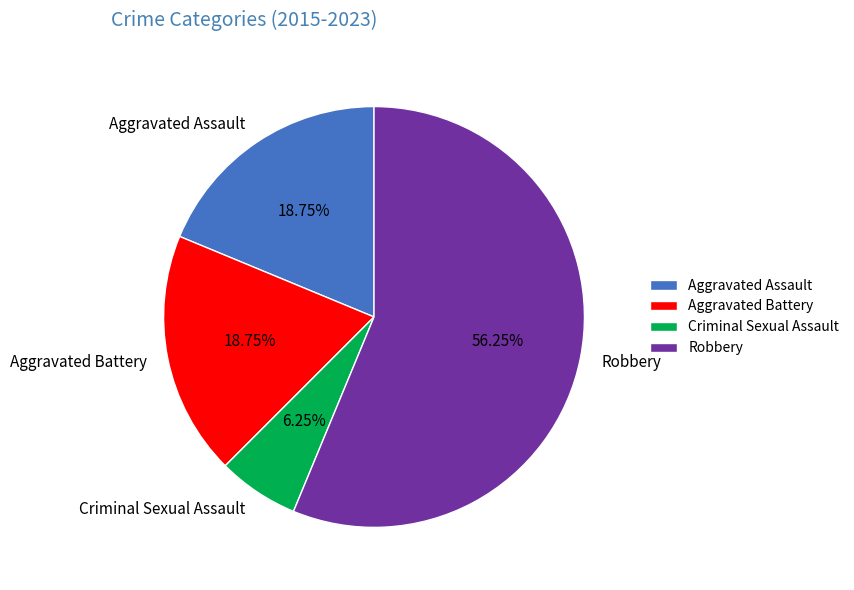

Approximately how many times larger is the value at Robbery compared to Aggravated Battery?

3.0